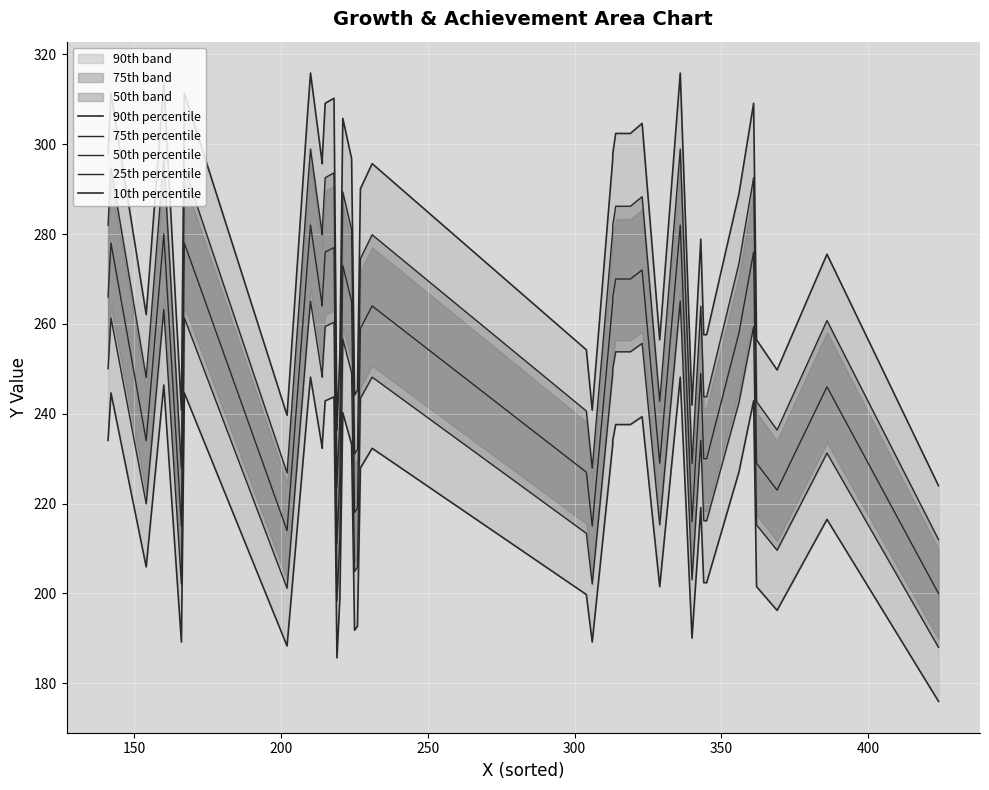

In 75th percentile, how many points are lower than both neighbors (excluding endpoints)?

10